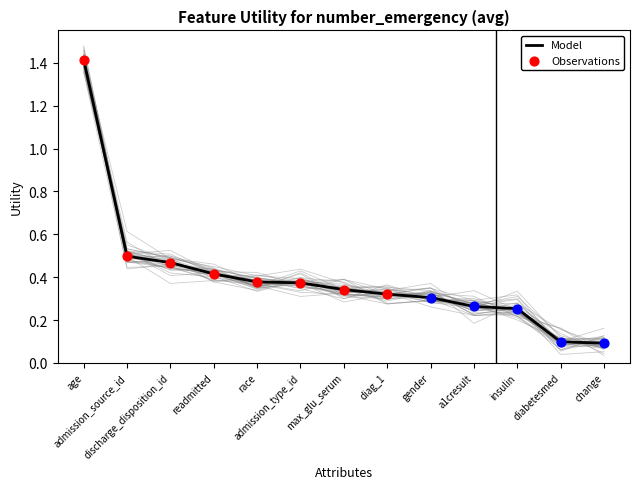

Which has a higher value, age or max_glu_serum?

age